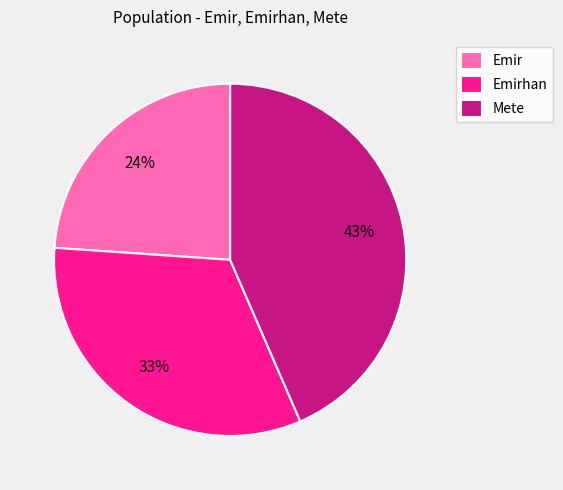

Which slice is the largest?

Mete